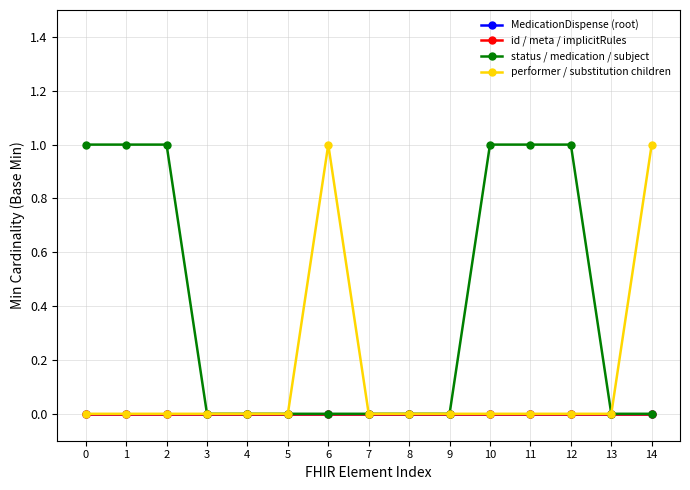

True or false: id / meta / implicitRules and MedicationDispense (root) intersect in this chart.

False